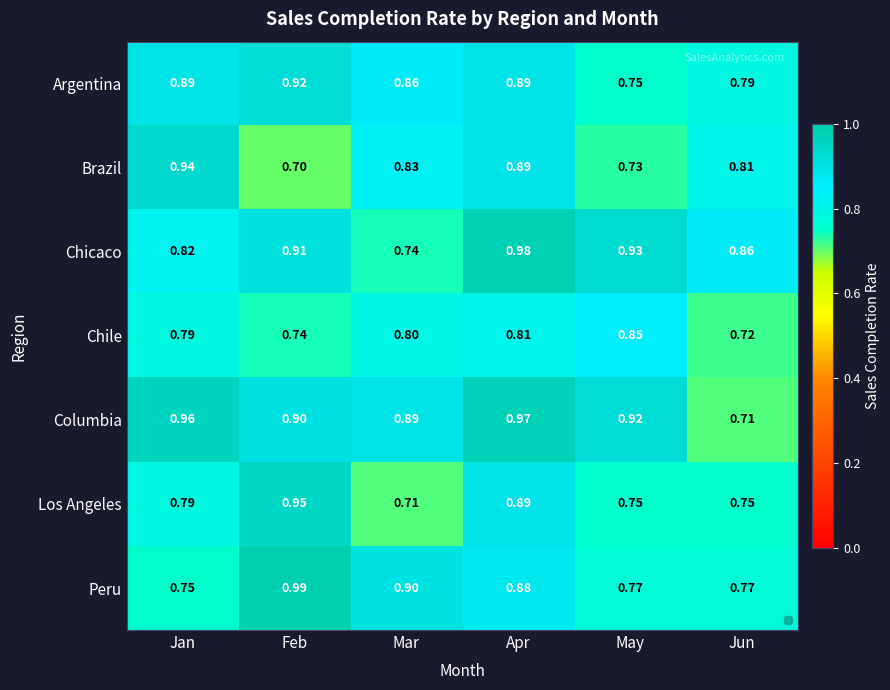

At which category is the sum across all series the highest?

Apr